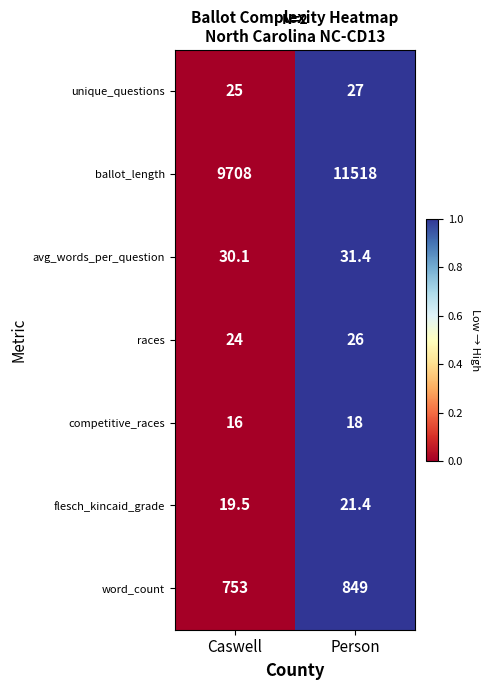

What is the average value of the races series?

25.0